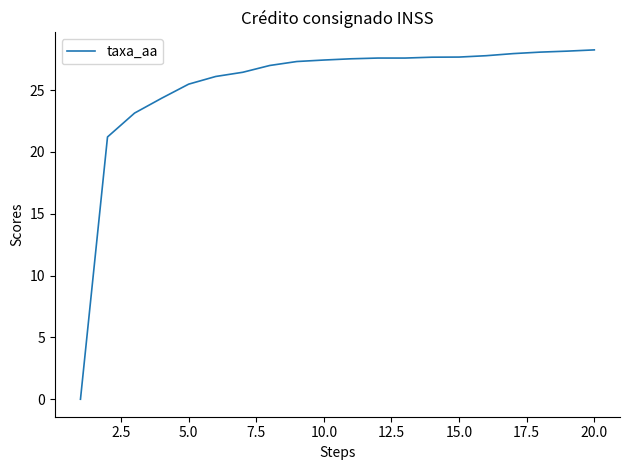

Does the chart display data point markers on the line(s)?

No